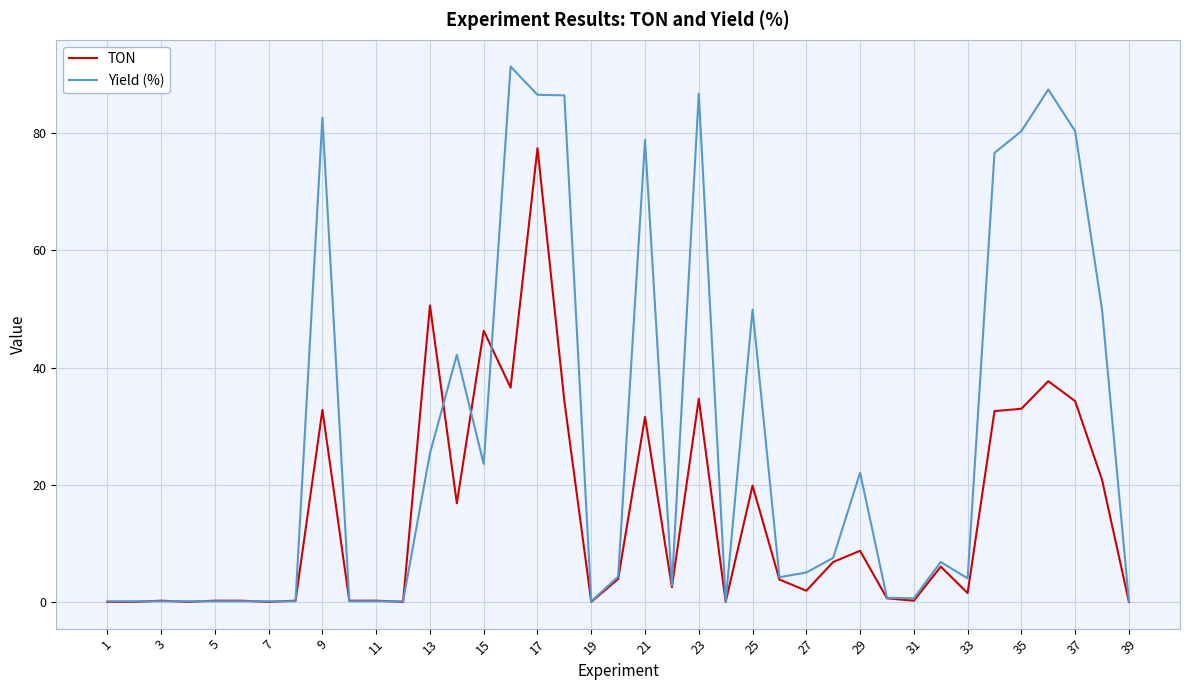

Which series has the largest range (max minus min)?

Yield (%)